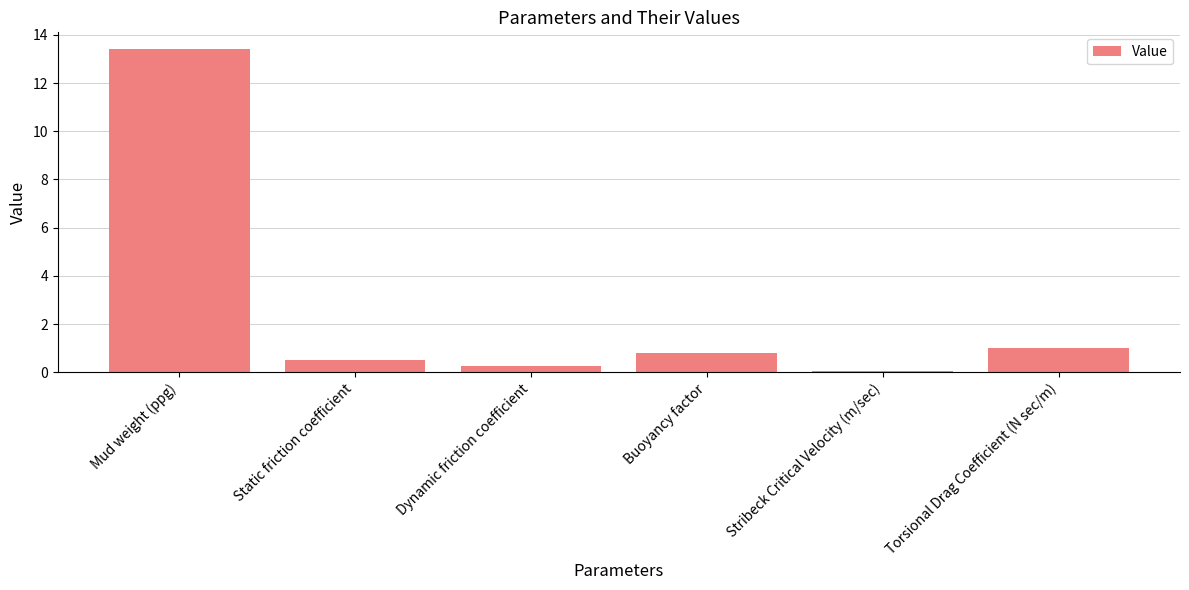

How many distinct data groups are displayed?

1